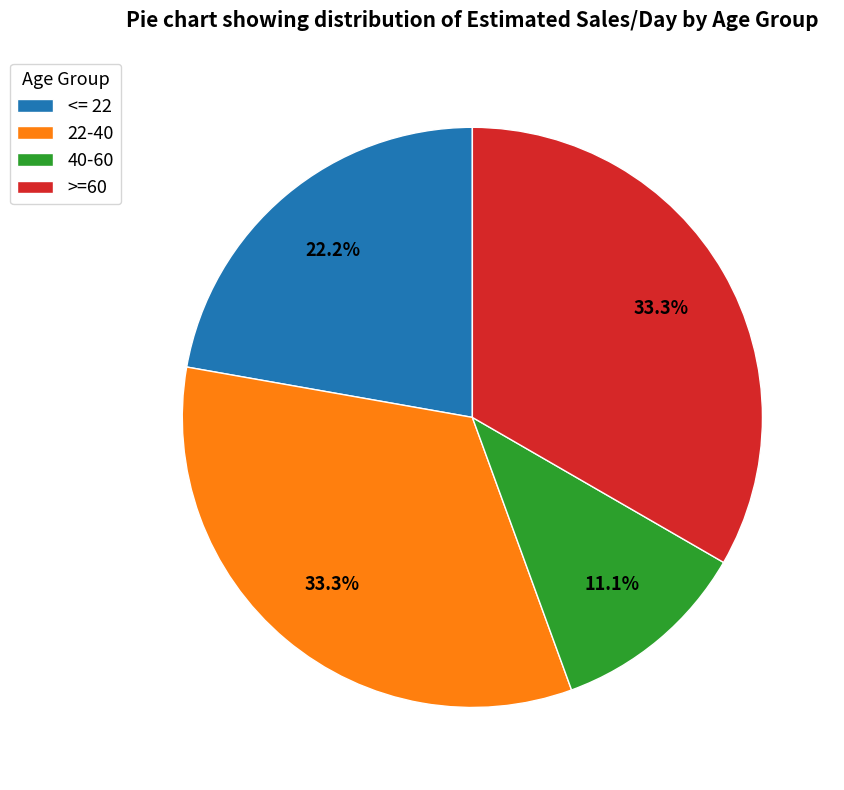

How much of the chart is everything except >=60?

66.7%